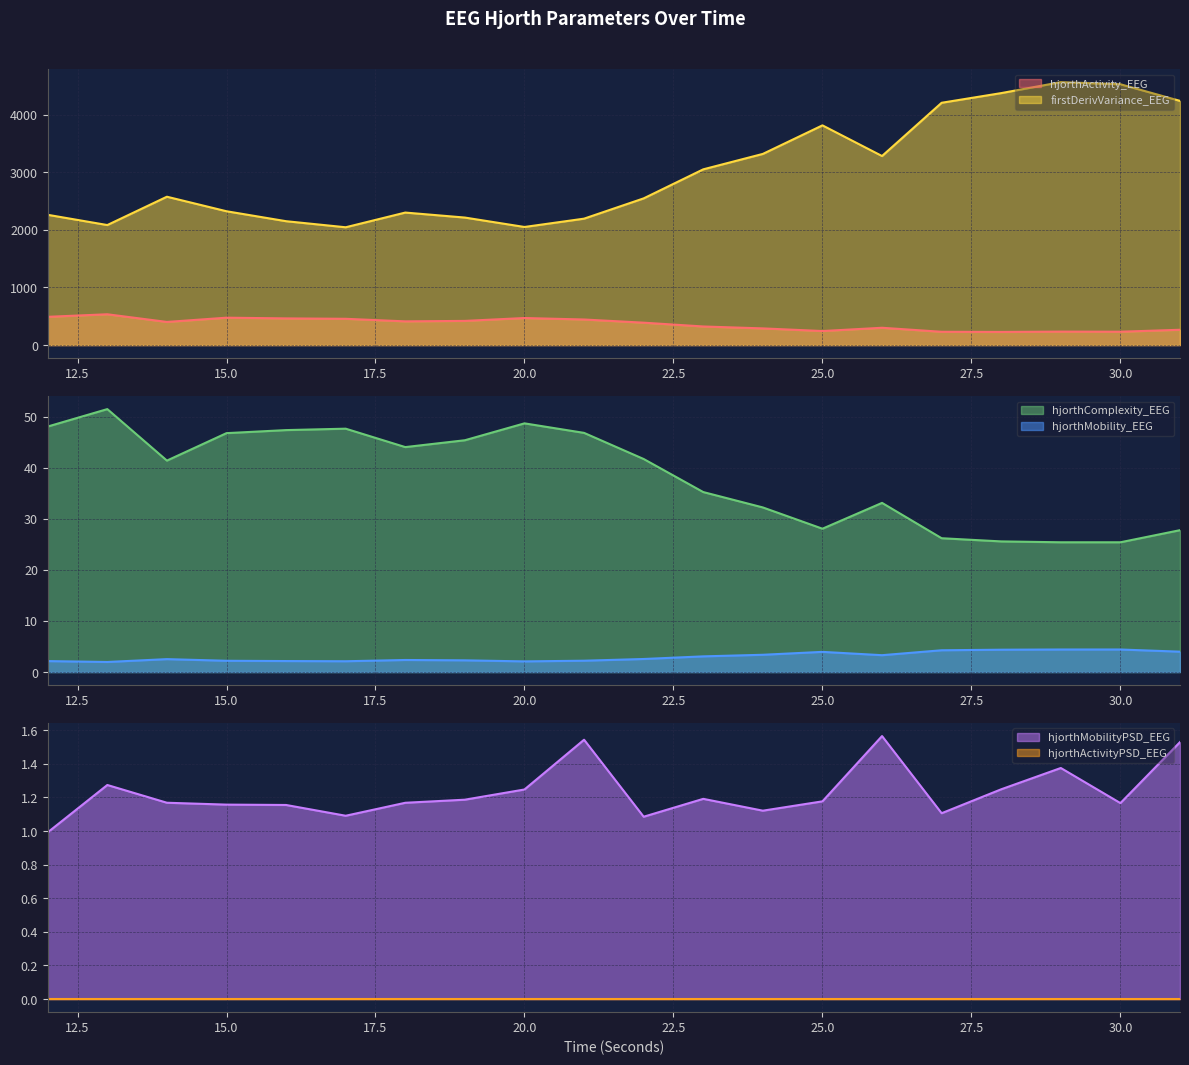

Does the chart have visible grid lines?

Yes